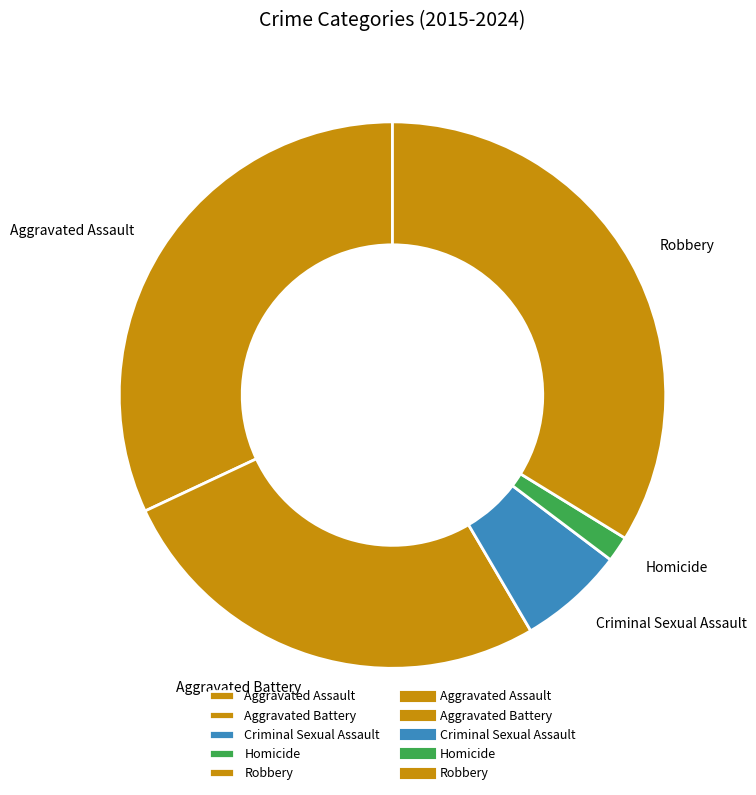

Is the sum of Aggravated Battery and Aggravated Assault greater than half?

Yes